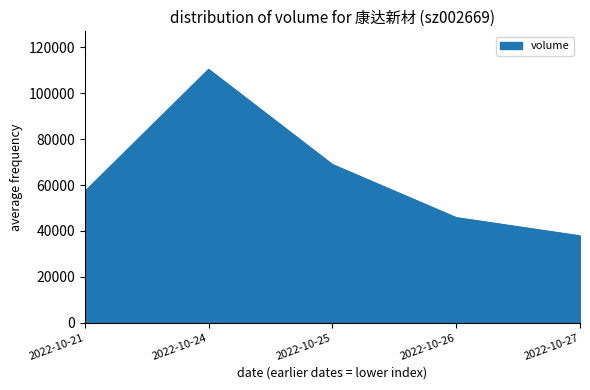

What is the average value?

64064